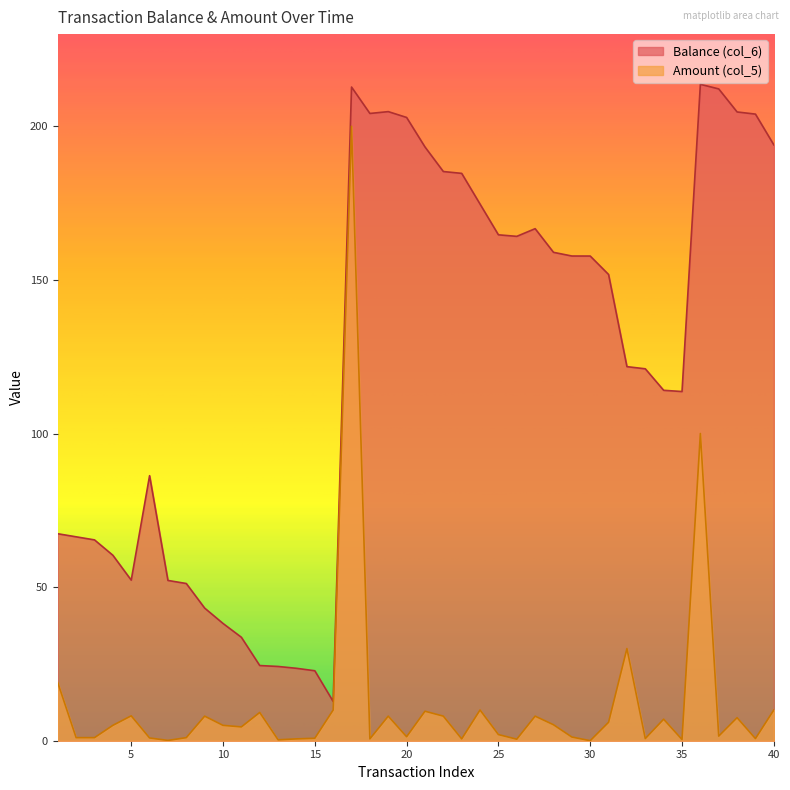

How many lines are shown in the chart?

2